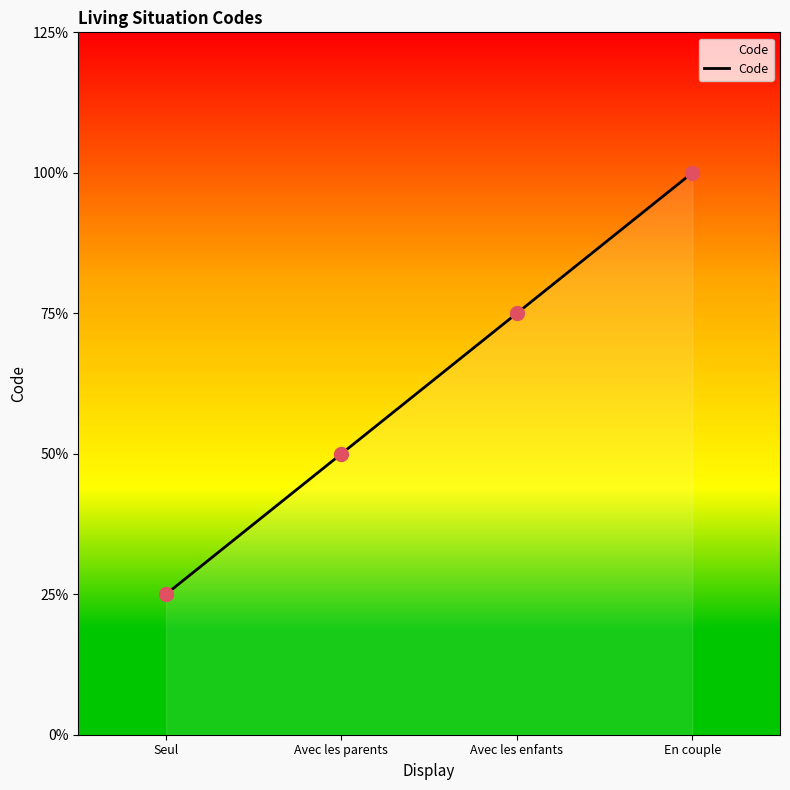

What is the change in value from Avec les parents to En couple?

+2